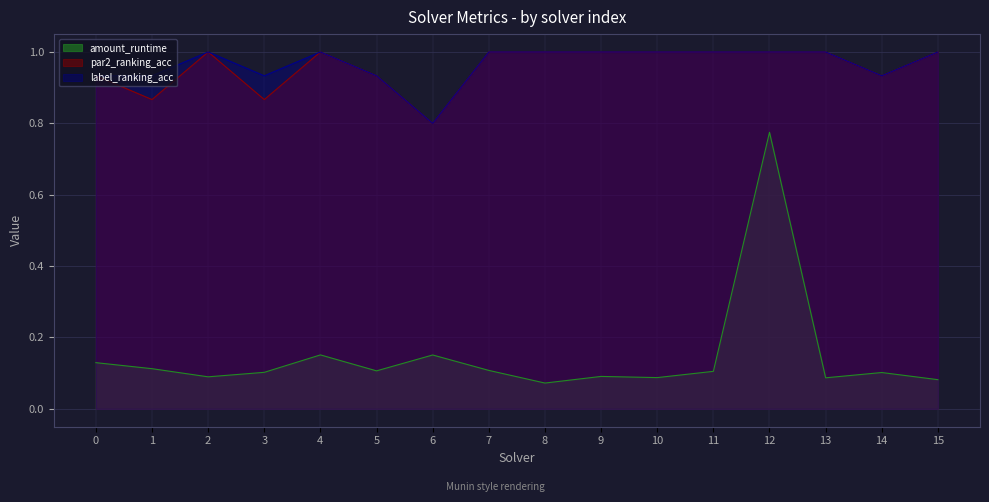

What is the difference between the highest and lowest values at 6?

0.6